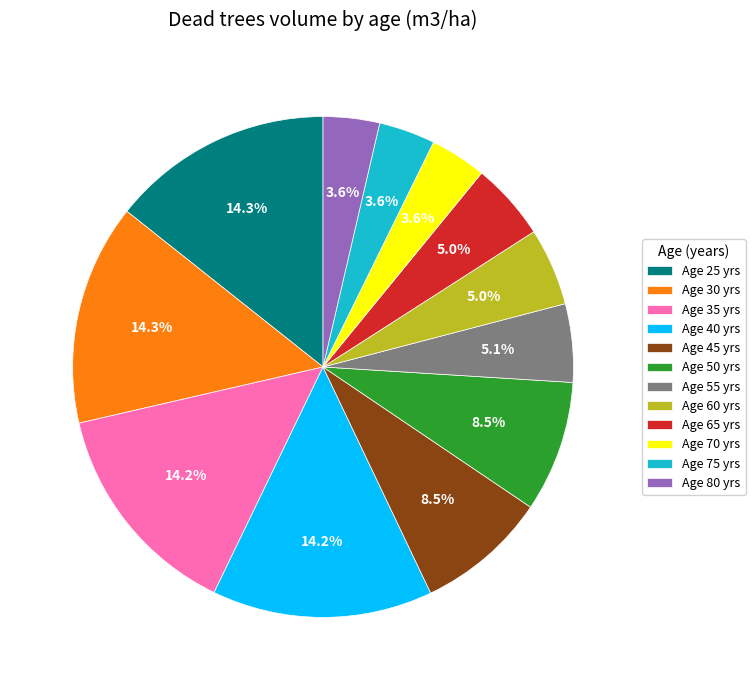

How many segments does this pie chart have?

12